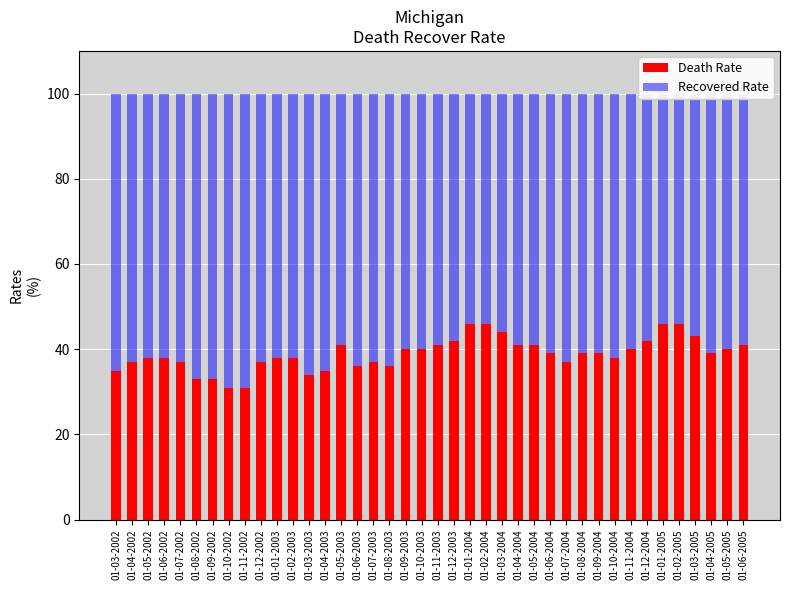

What is the highest value of the Death Rate series?

46